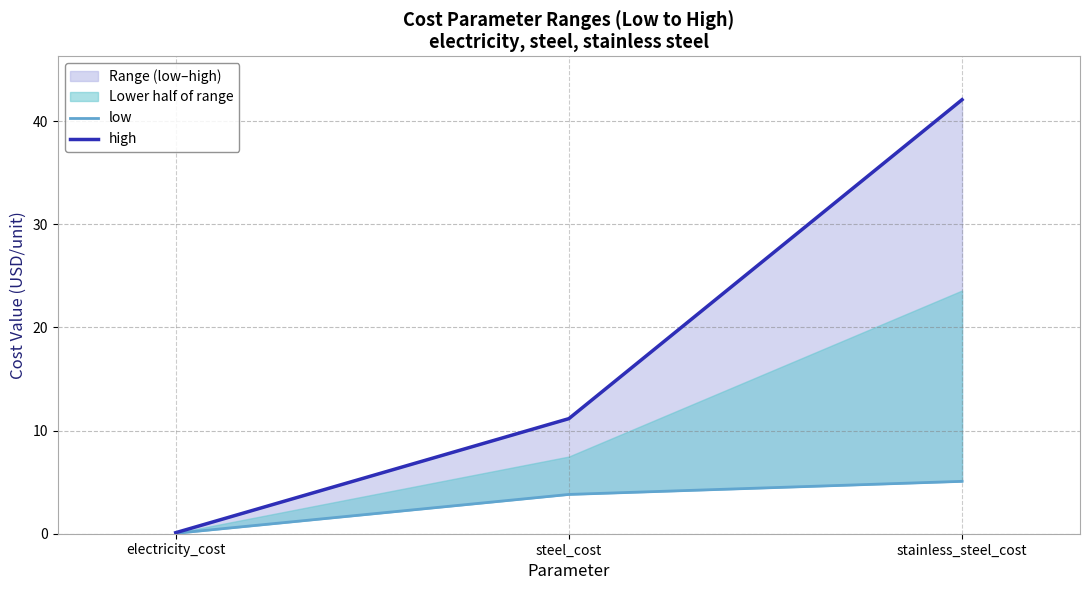

Where does the low series first go above 3?

steel_cost